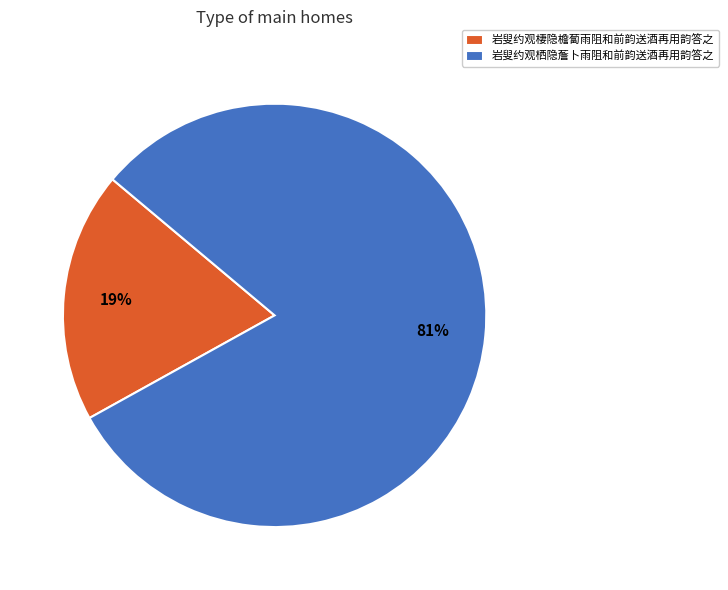

Count the number of slices in the pie.

2